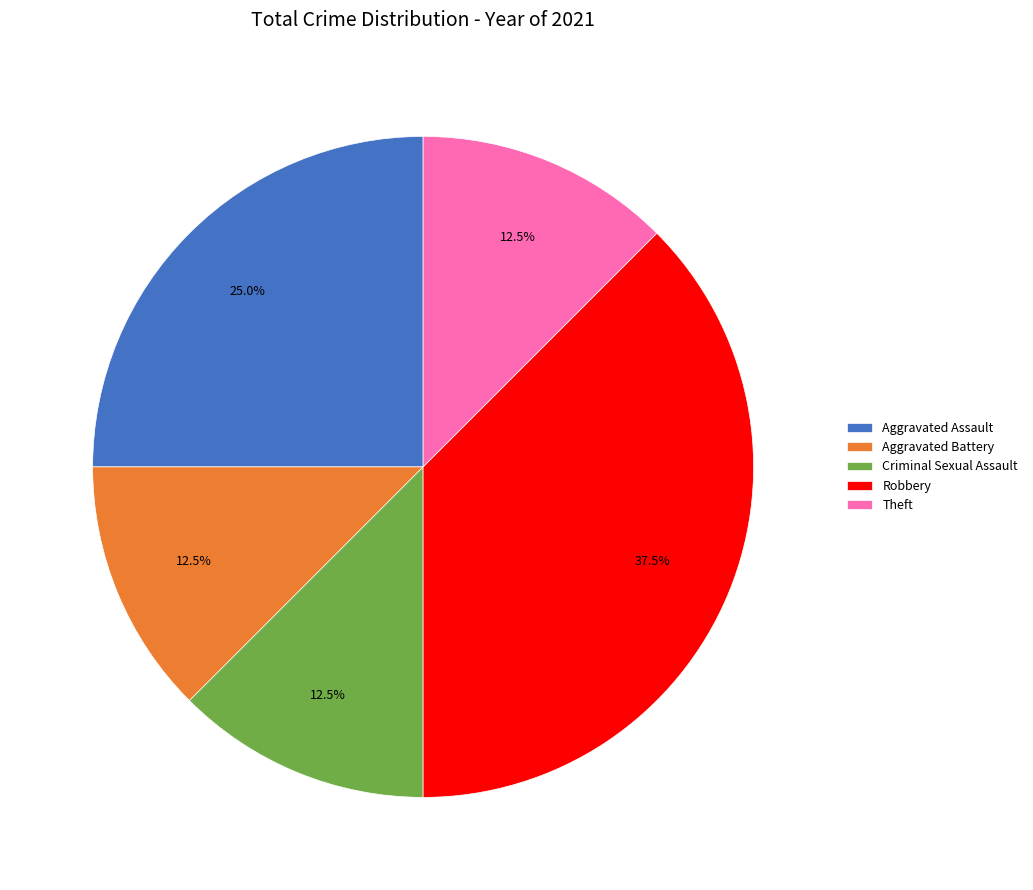

What percentage is NOT represented by Robbery?

62.5%